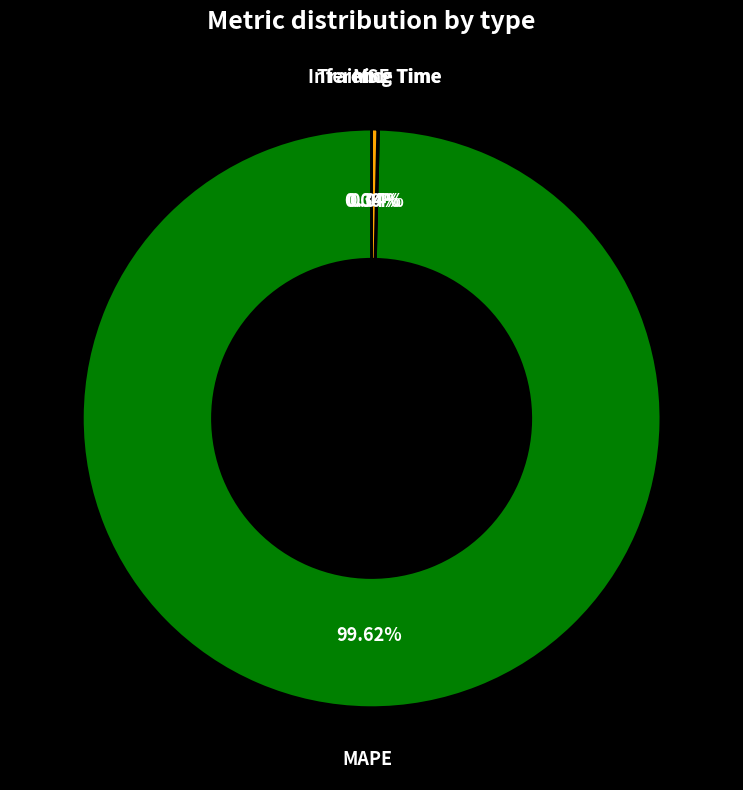

Is there a majority slice in this chart?

Yes